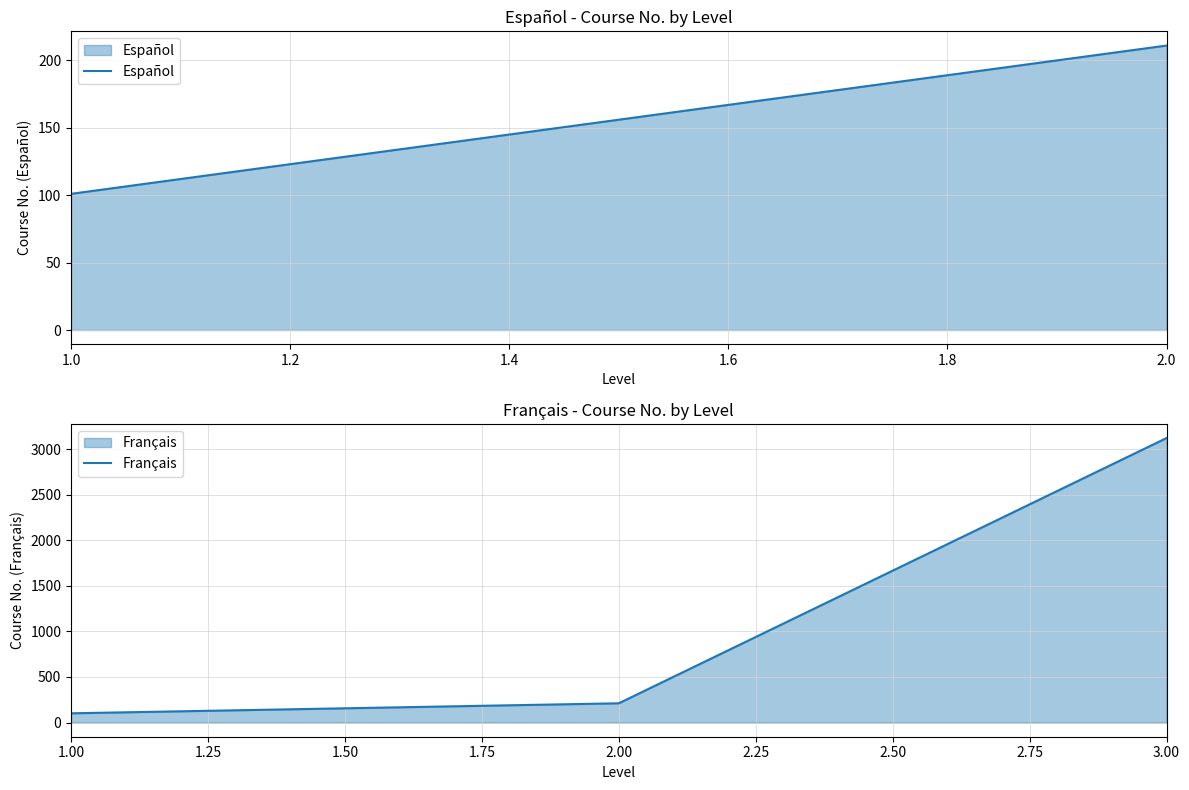

The value of Español at 1.0 is 32. True or false?

False